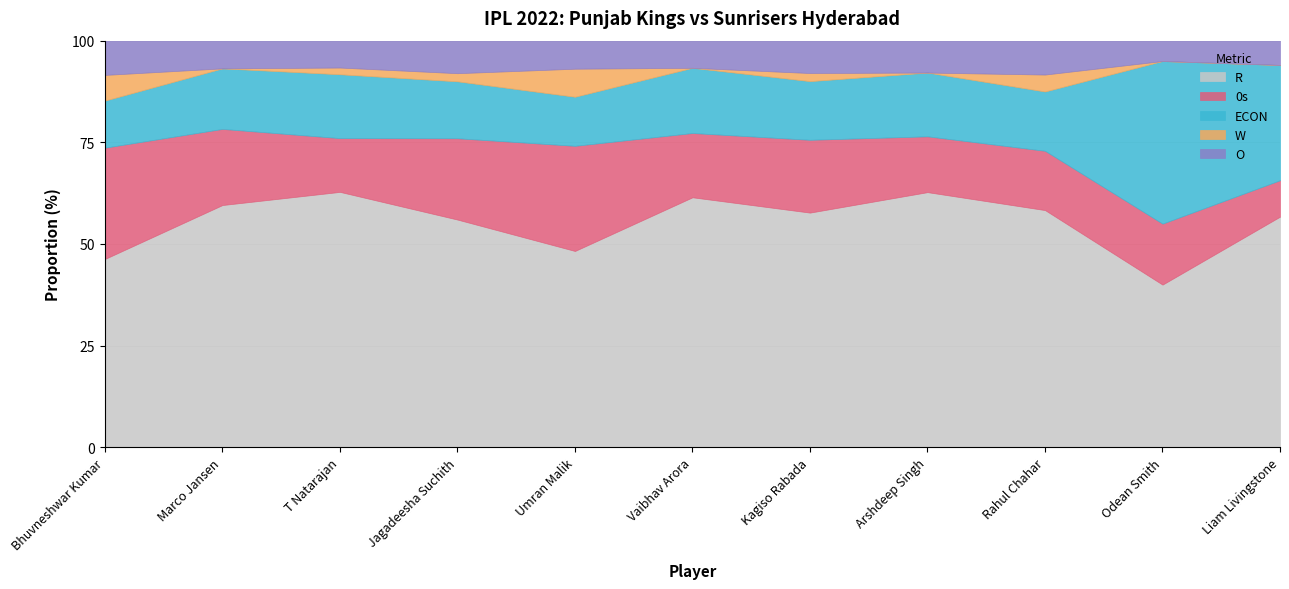

True or false: R and O cross at least once.

False